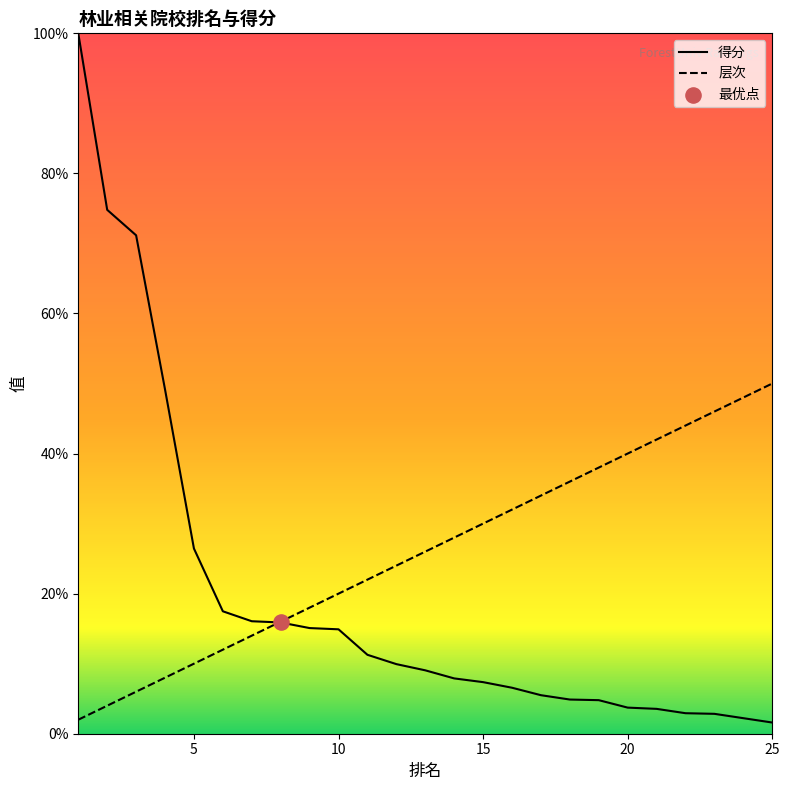

Which series contains the highest Y value?

得分